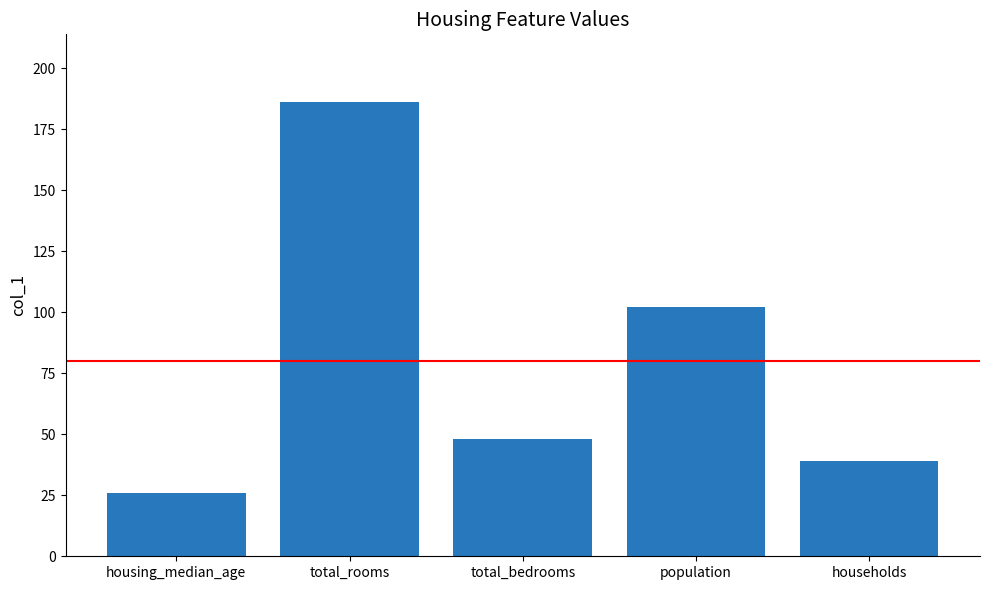

Reading right to left, what are all the values shown in this chart?

39	102	48	186	26